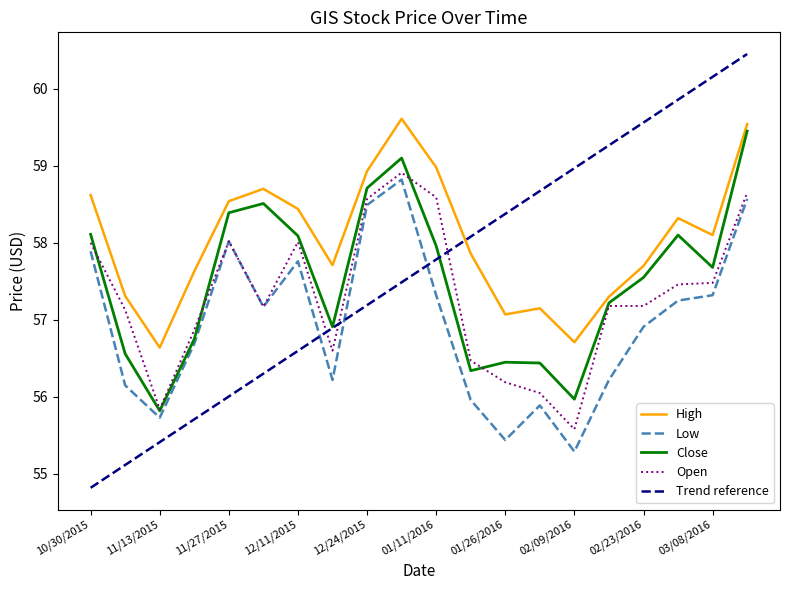

After their last crossing, which series has the higher values: Trend reference or Close?

Trend reference